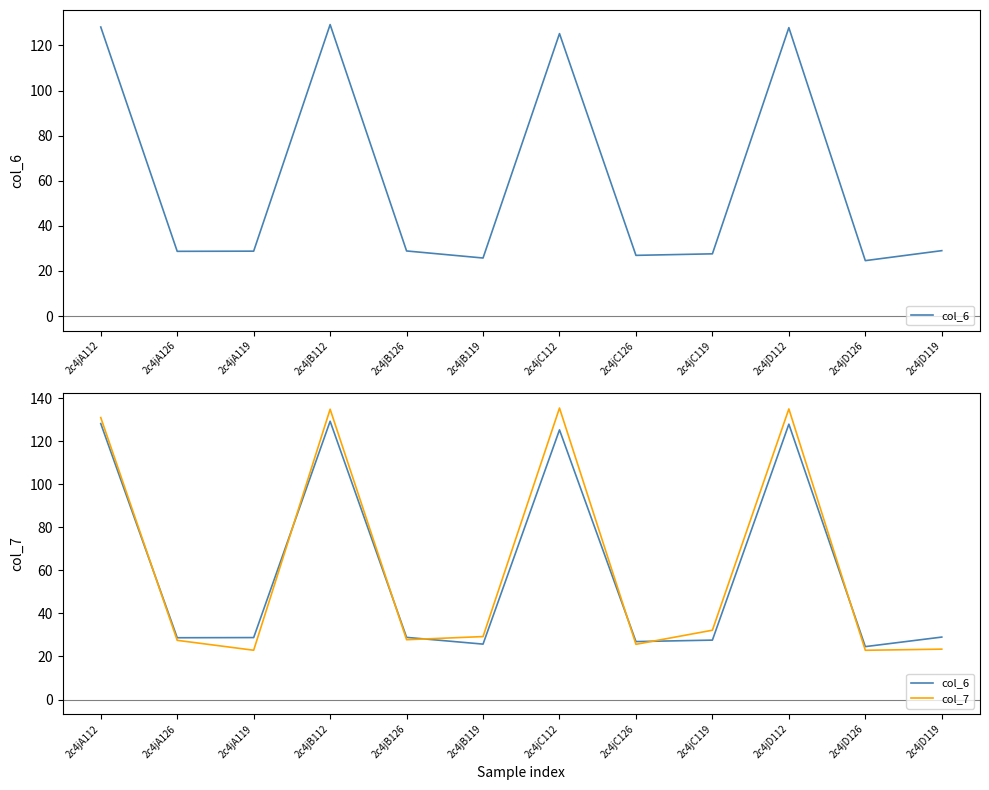

What is the spread (max minus min) of values at 2c4jC126?

1.3